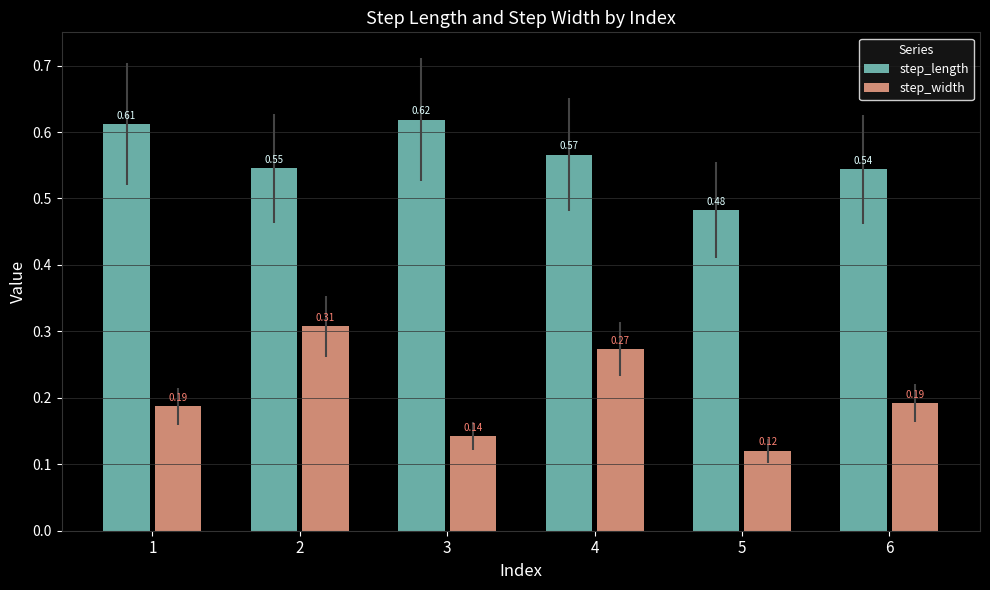

The value of step_length at 2 is 0.8. True or false?

False